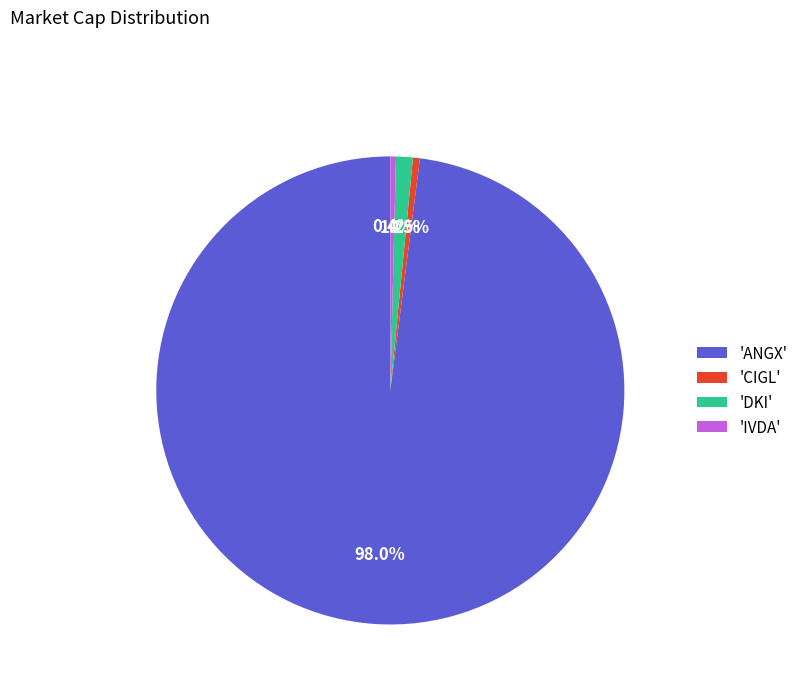

Which slice represents more than half of the pie?

'ANGX'